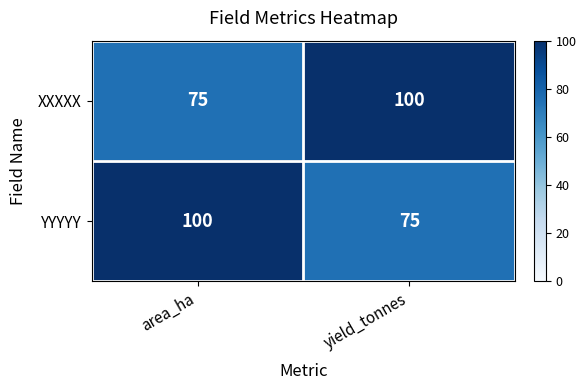

How many categories are shown in the chart?

2